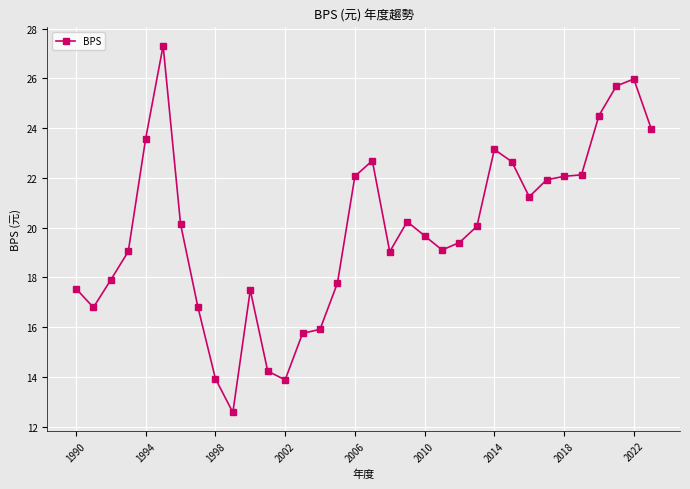

True or false: the data has more than 0 interior local peaks.

True